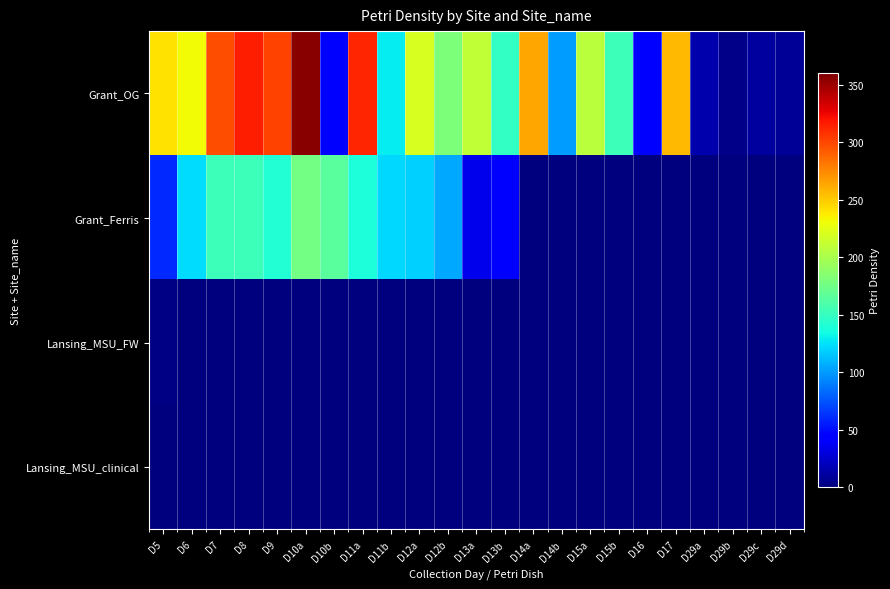

At how many categories does at least one series exceed 125?

17